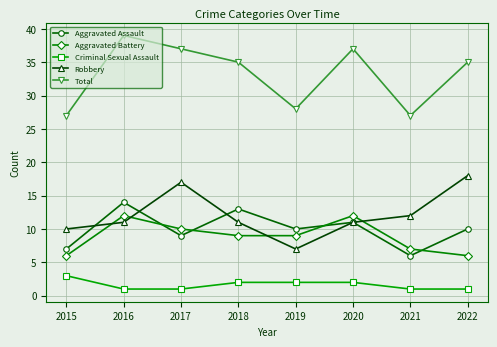

True or false: Aggravated Battery has a value of 12 at 2020.

True